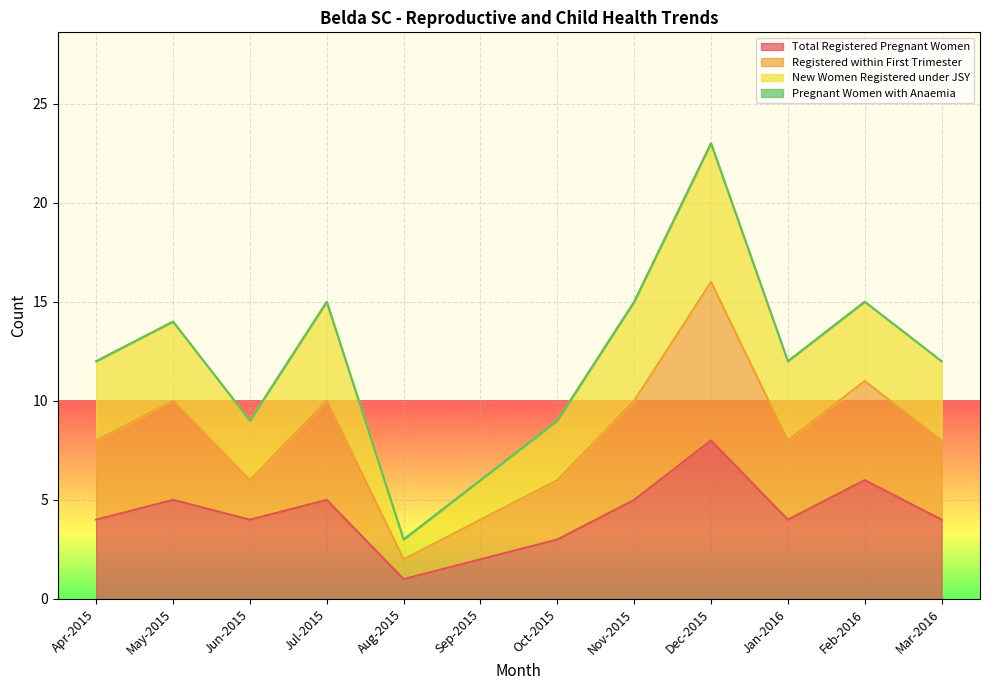

At which label does Total Registered Pregnant Women reach its minimum?

Aug-2015